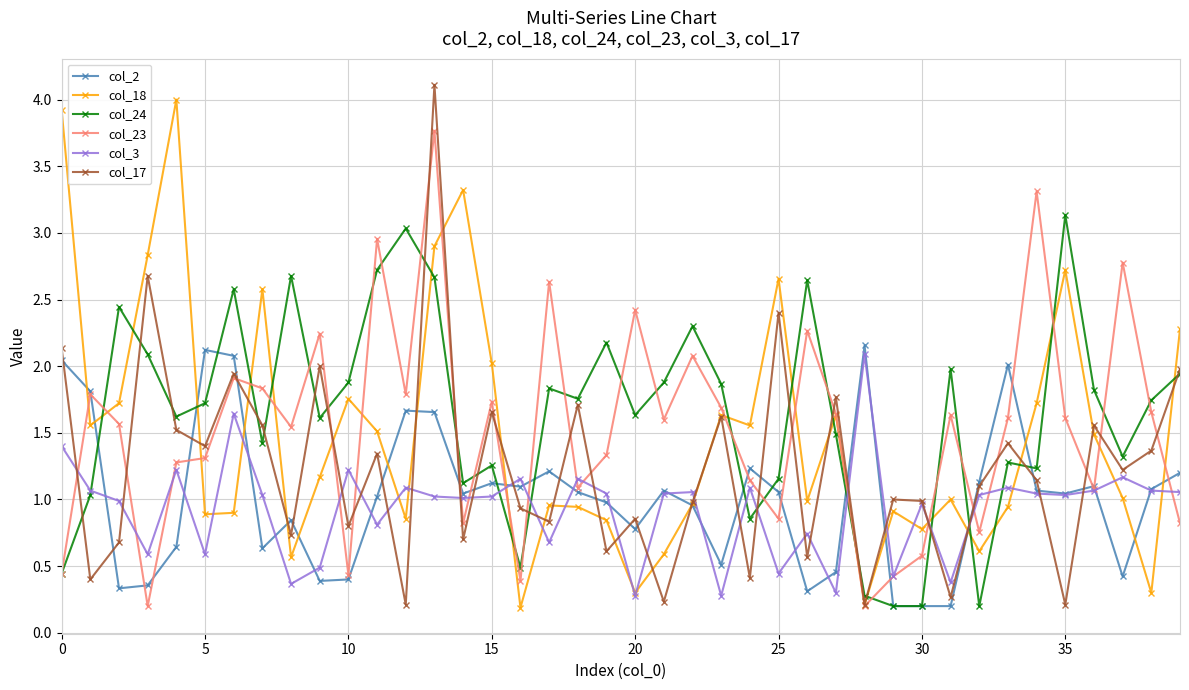

What is the highest value of the col_3 series?

2.1